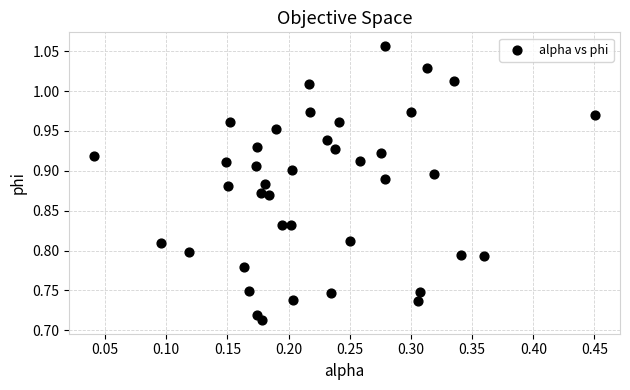

What is the range of Y values (max minus min)?

0.3